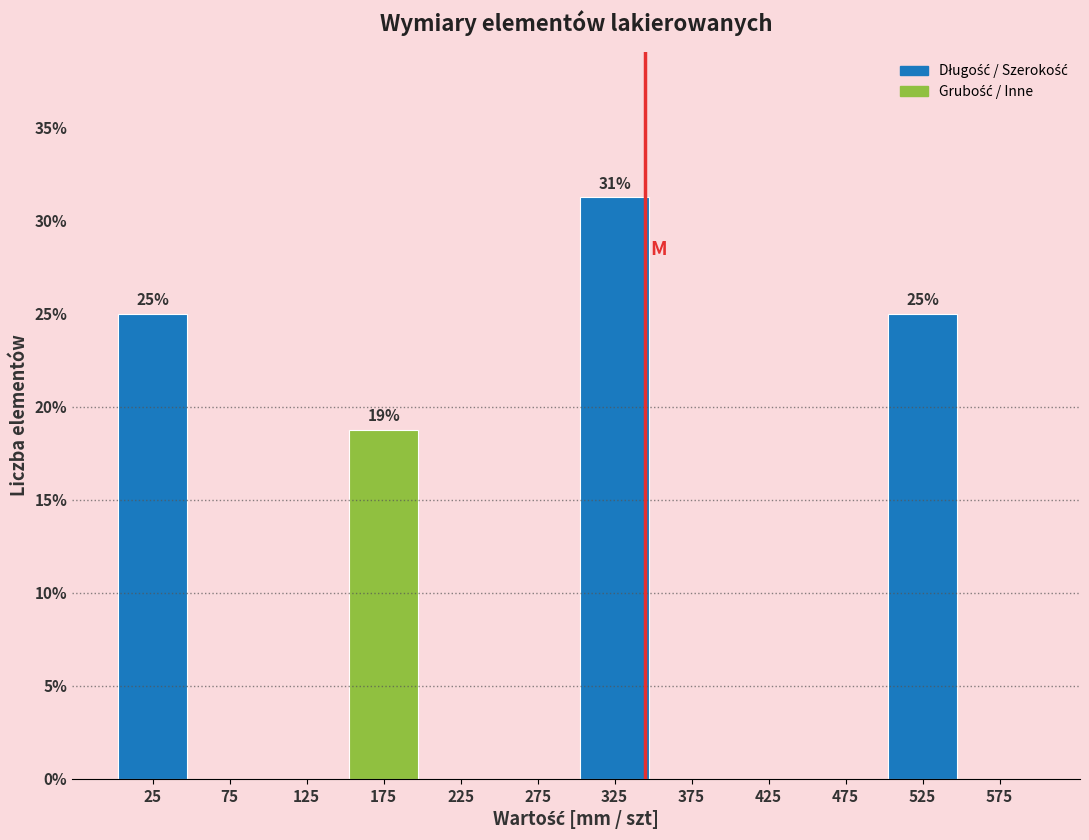

Which range on the x-axis has the tallest bar?

300 to 350